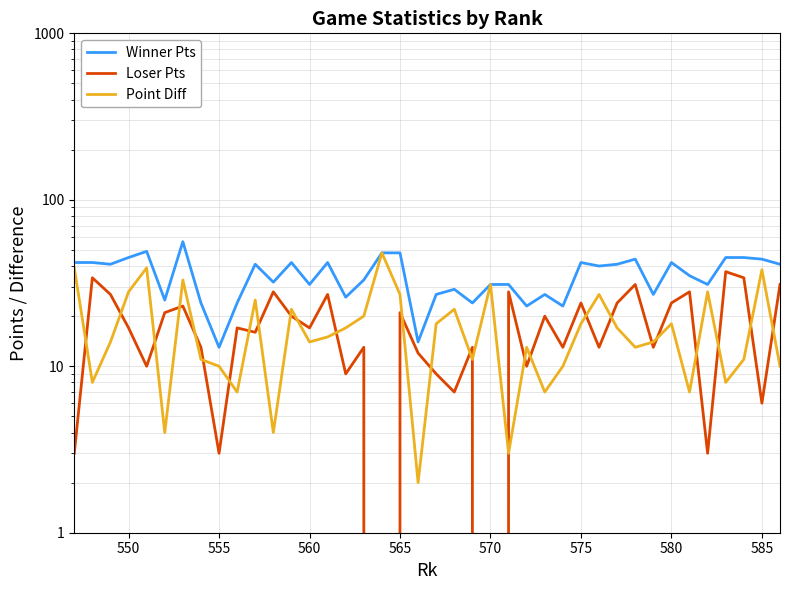

How many data points in Point Diff are above 15?

19